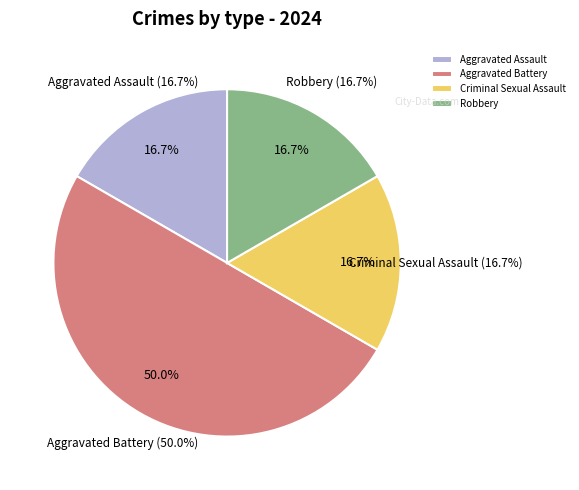

How many slices are in this pie chart?

4